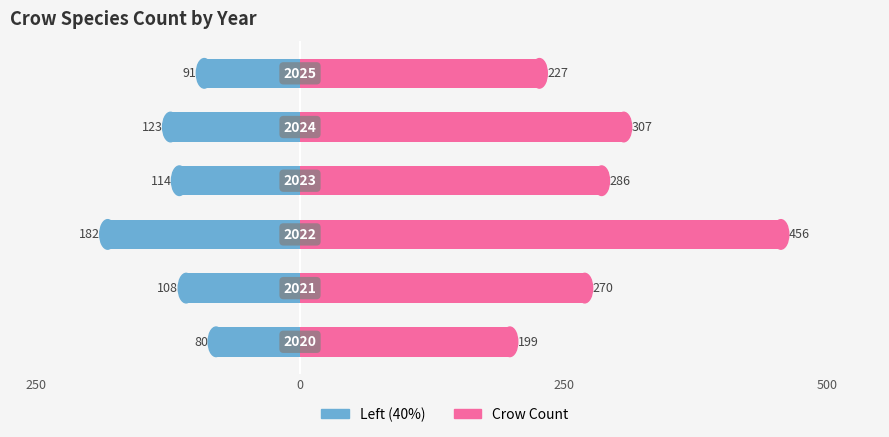

How many data points in Crow Count are less than 286?

3